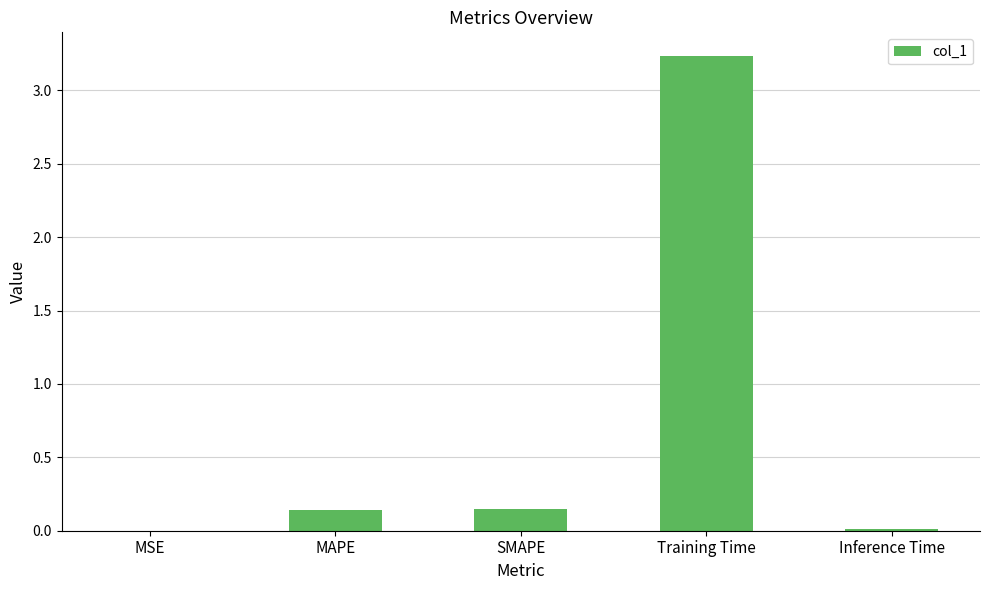

What is the sum of all values?

3.5